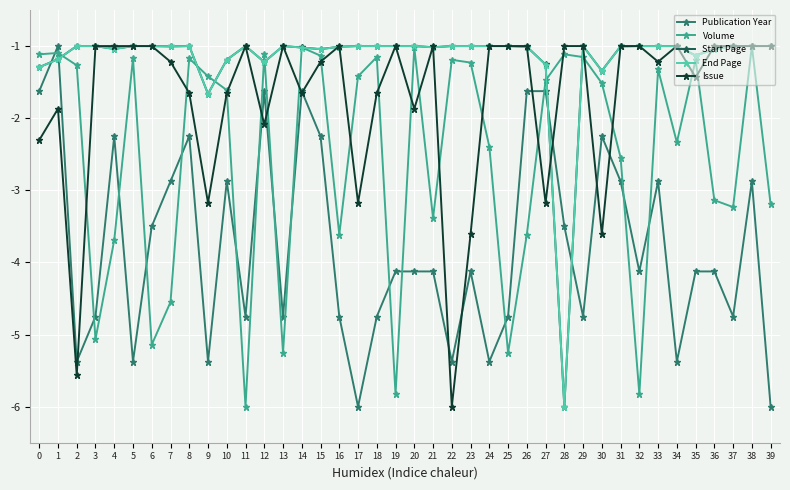

What is the difference between the highest and lowest values at 9?

4.0